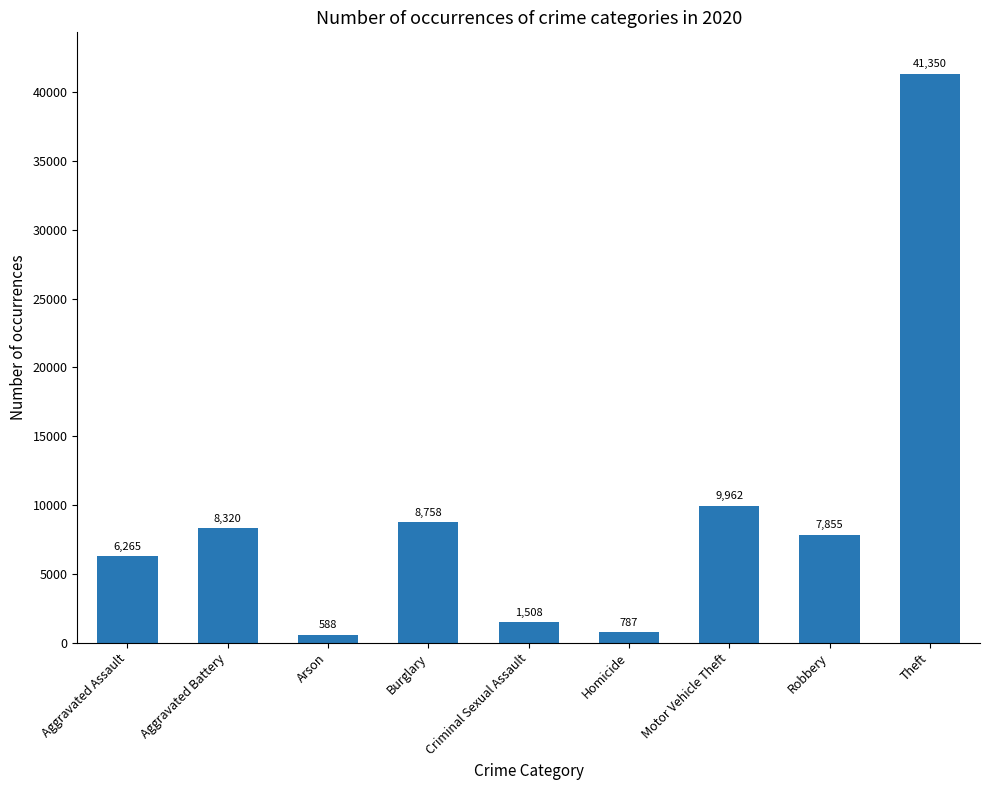

List the labels in order of value, largest first.

Theft, Motor Vehicle Theft, Burglary, Aggravated Battery, Robbery, Aggravated Assault, Criminal Sexual Assault, Homicide, Arson